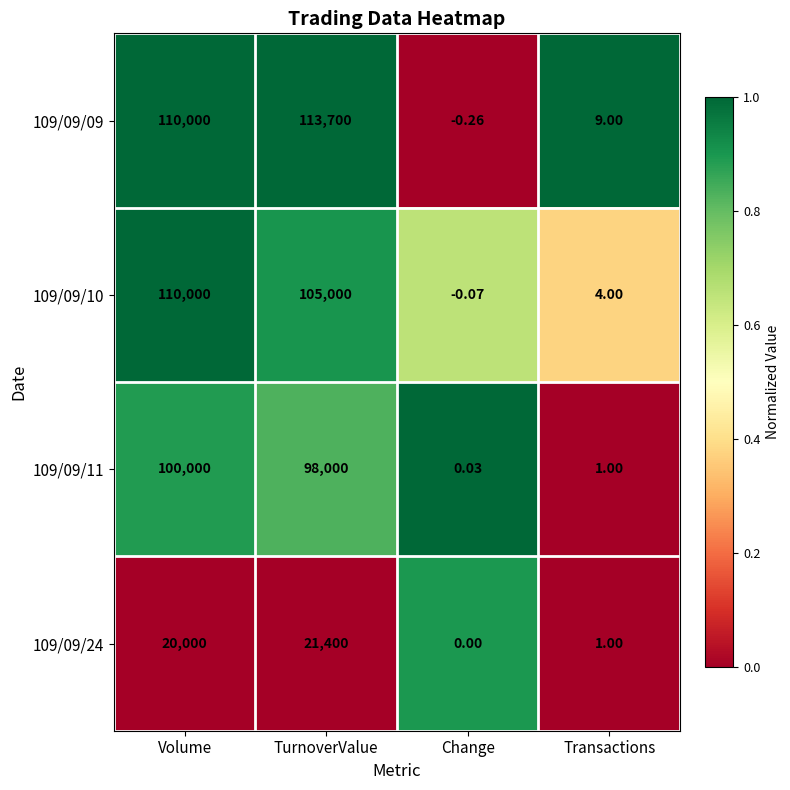

Where does the 109/09/11 series first go above 98000?

Volume